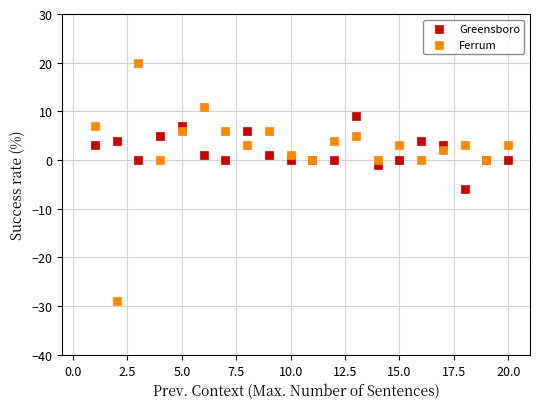

Which series has the widest spread of Y values?

Ferrum